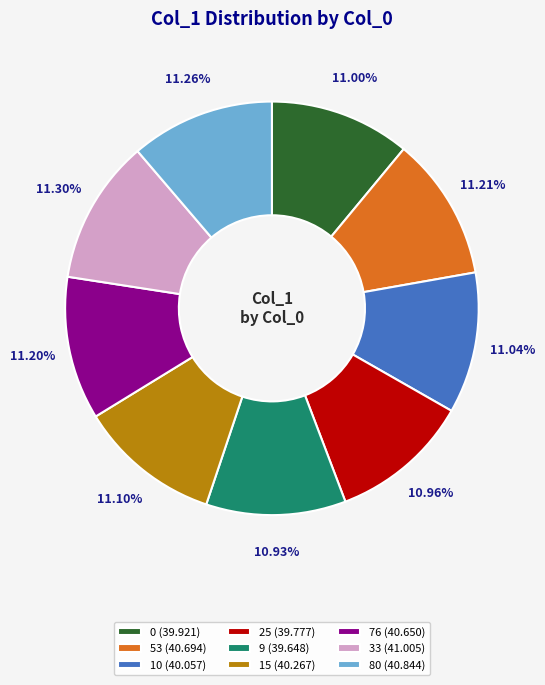

What is the ratio of the value at 76 (40.650) to the value at 80 (40.844)?

1.0